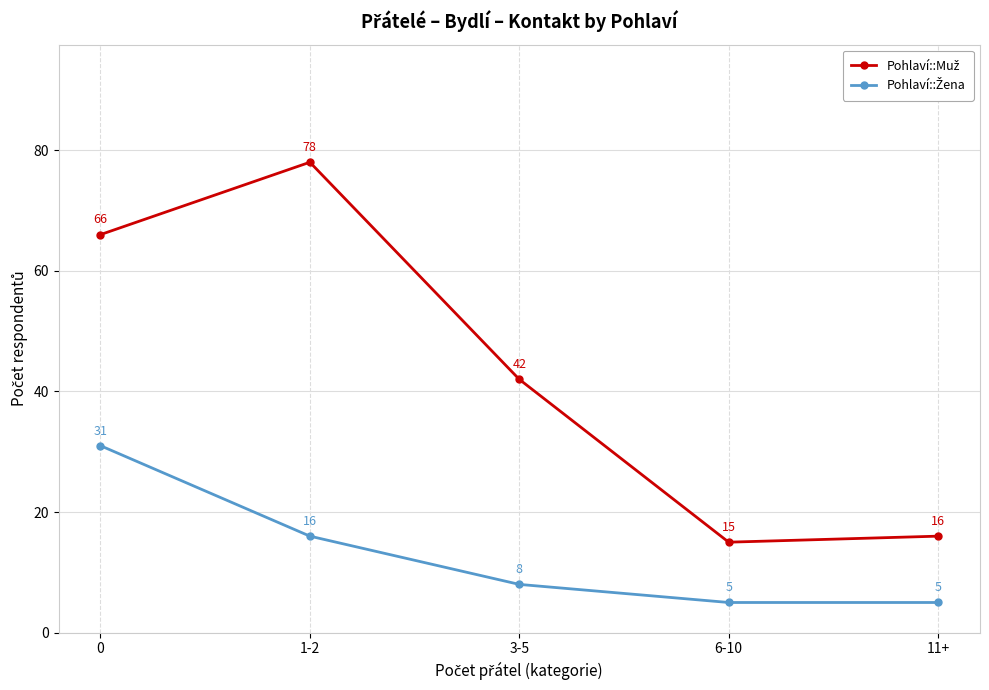

What is the label of the 2nd point from the right?

6-10